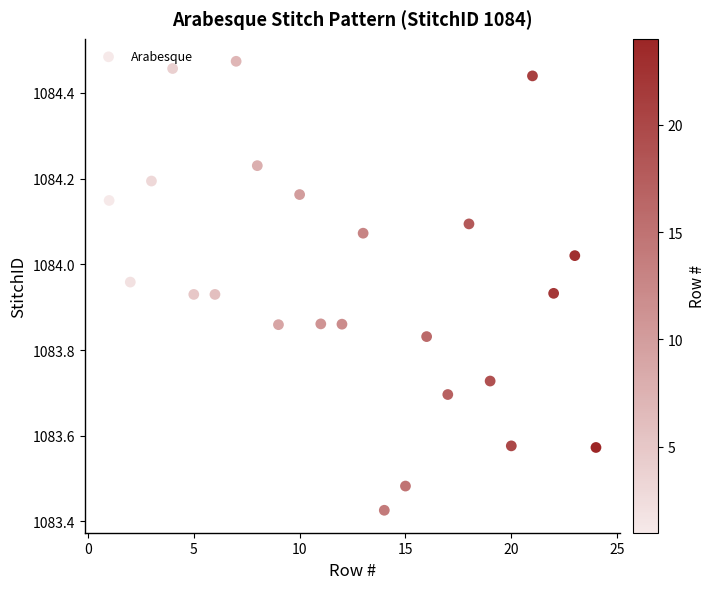

What is the range of Y values (max minus min)?

1.0